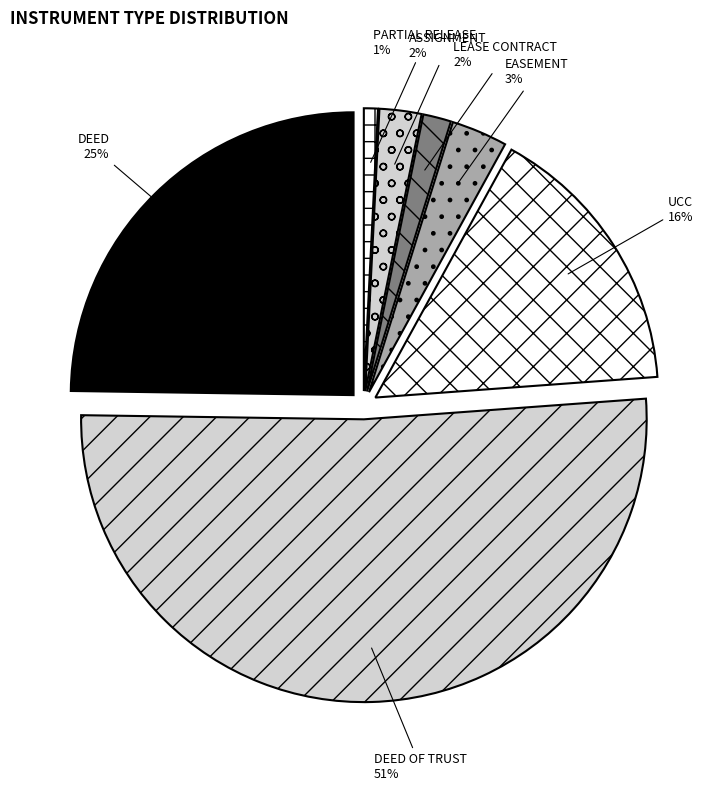

To the nearest percent, what is the combined percentage of DEED and EASEMENT?

28%